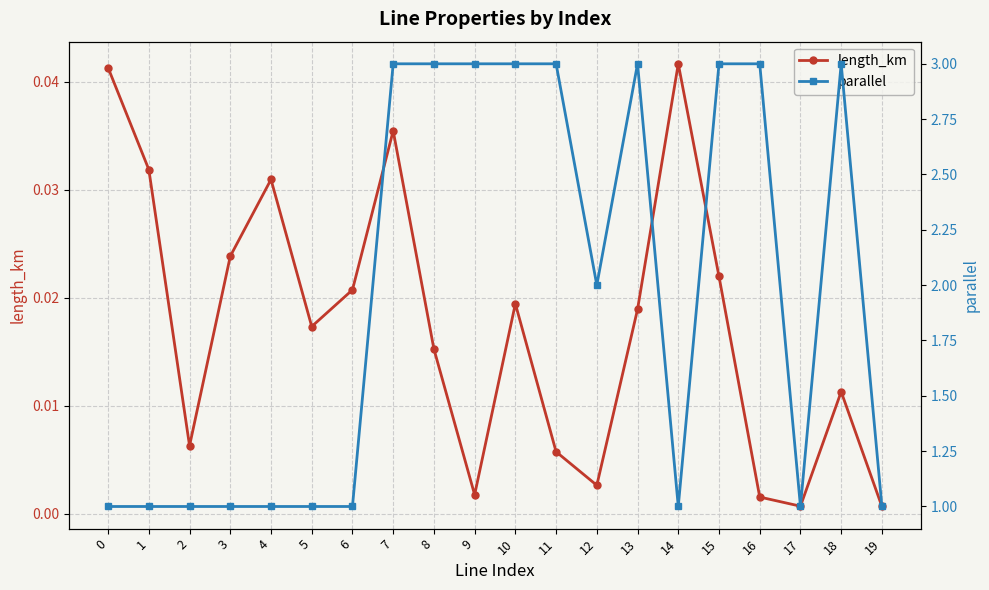

True or false: length_km has more than 1 points higher than both neighbors.

True